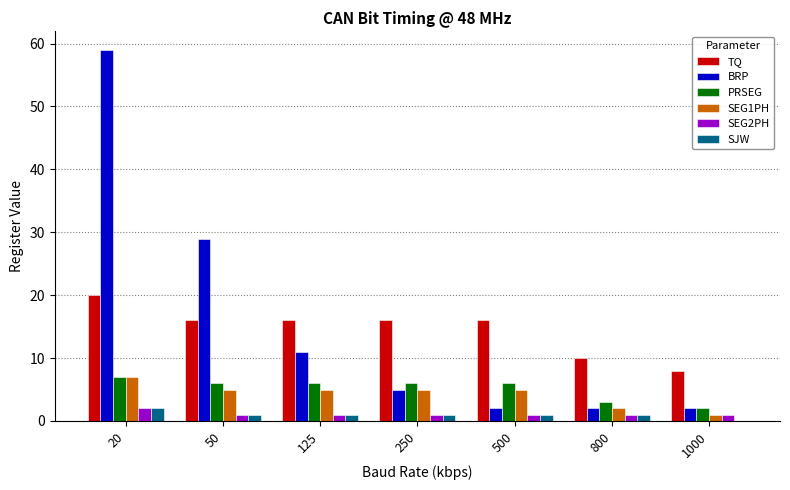

Which series changed the most between 250 and 800?

TQ